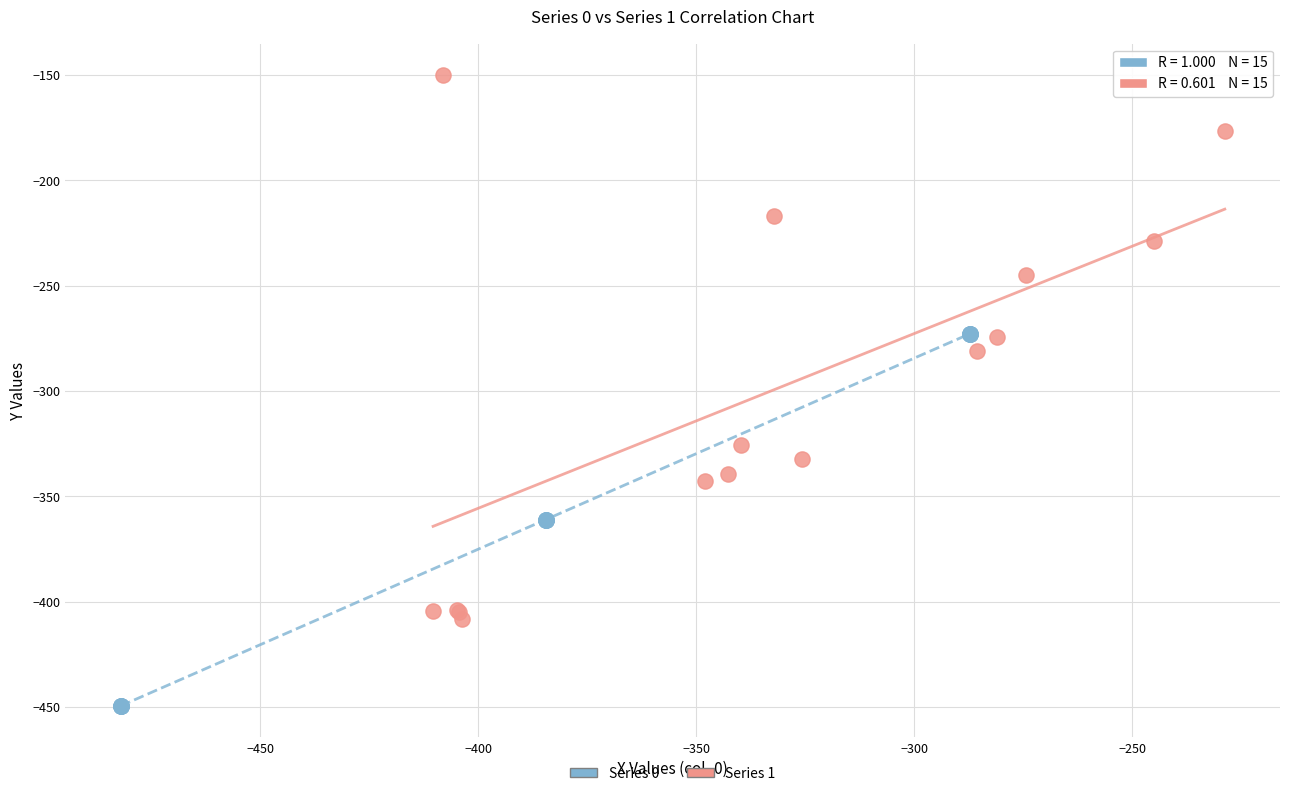

What are all the series names shown in the legend?

Series 0, Series 1